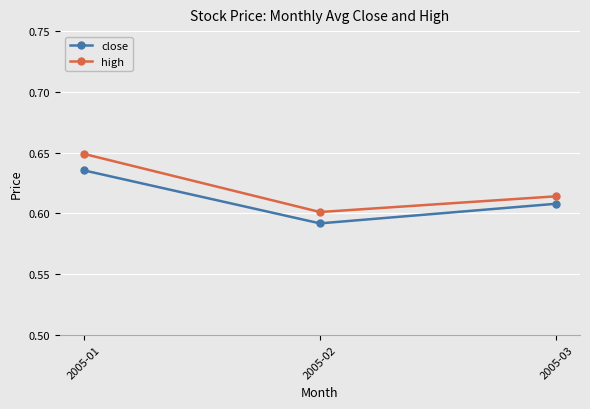

Rank the categories by high value from highest to lowest.

2005-01, 2005-03, 2005-02